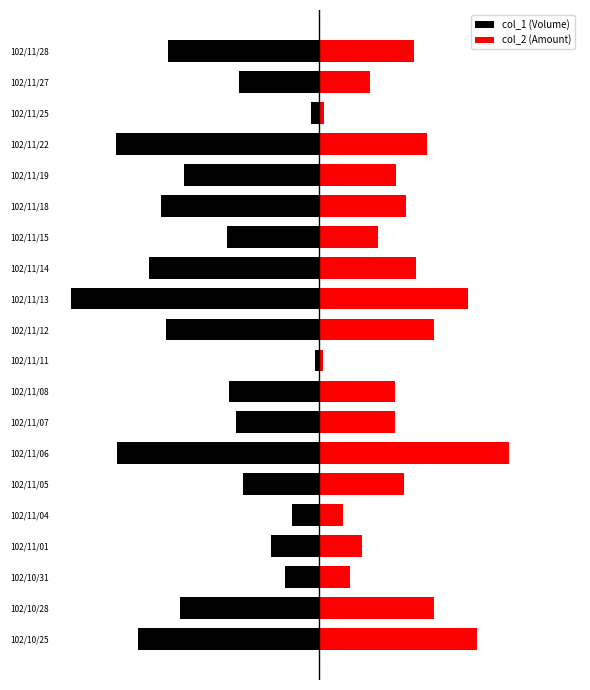

How many groups of bars are there?

20